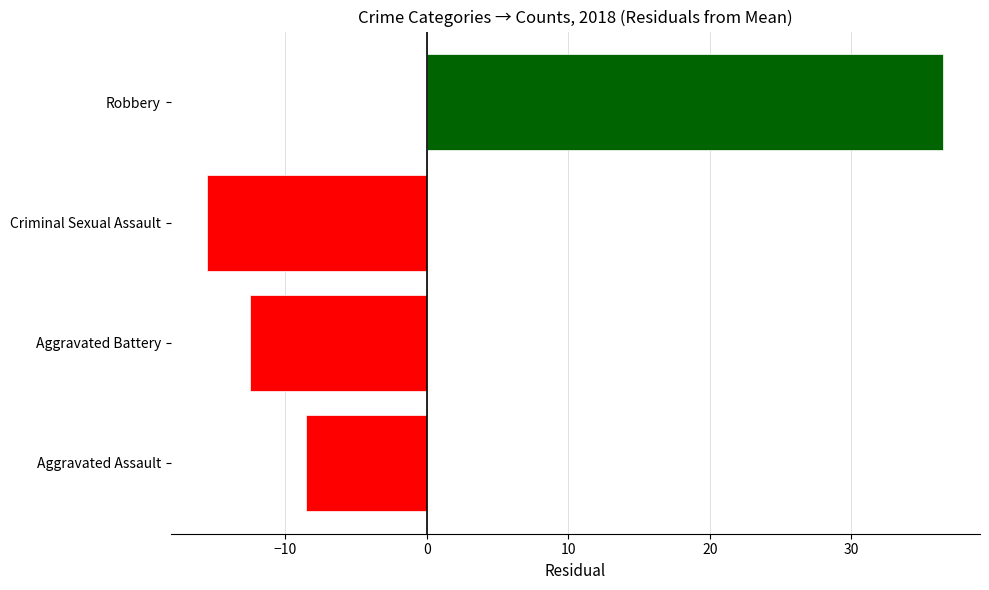

What is the change in value from Aggravated Assault to Robbery?

+45.0